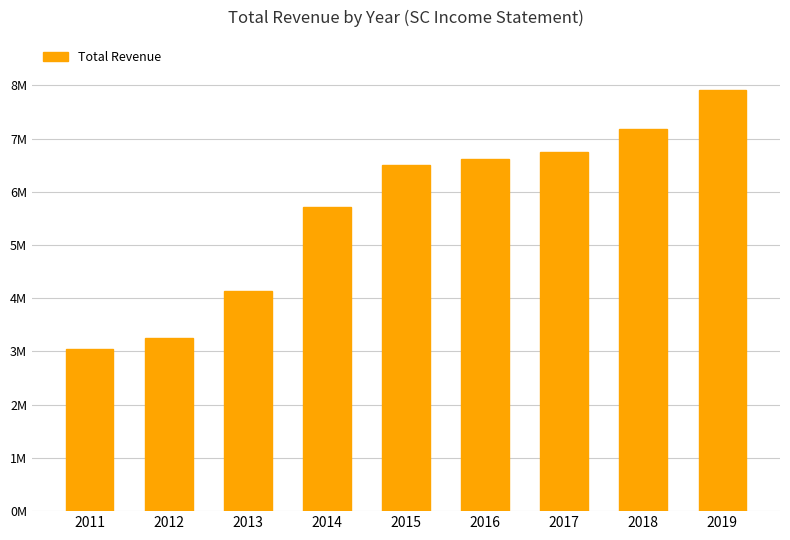

List the labels in order of value, largest first.

2019, 2018, 2017, 2016, 2015, 2014, 2013, 2012, 2011